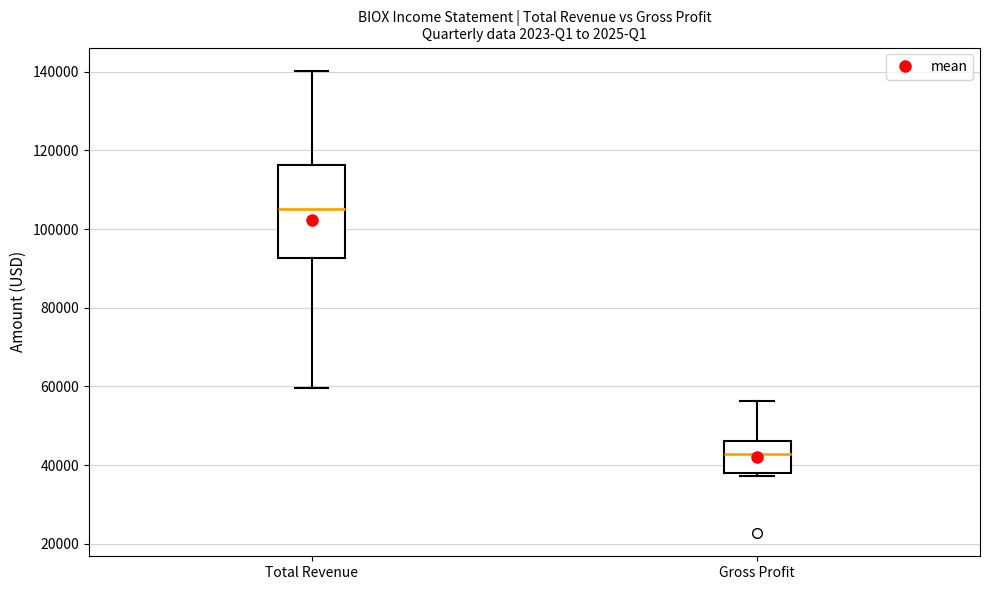

Reading left to right, transcribe this box plot: for each box, give where its median line is, the range the box spans, and where its two whiskers end, as read against the y-axis. The values are not printed on the chart, so give them approximately, as read against the axis.

Total Revenue: median 106000, box 92000 to 116000, whiskers 60000 to 140000
Gross Profit: median 42000, box 38000 to 46000, whiskers 38000 (just below the box's lower edge) to 56000